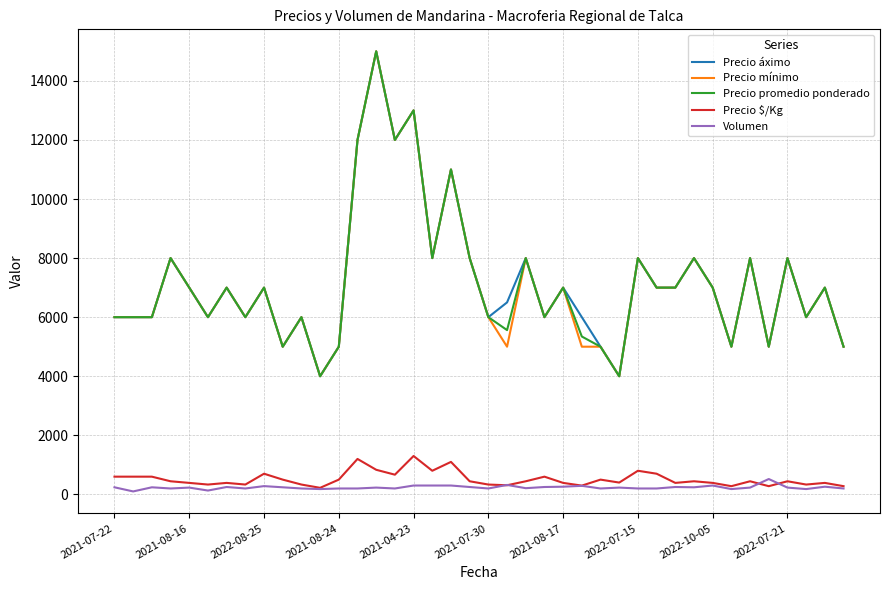

True or false: Precio áximo and Volumen cross at least once.

False